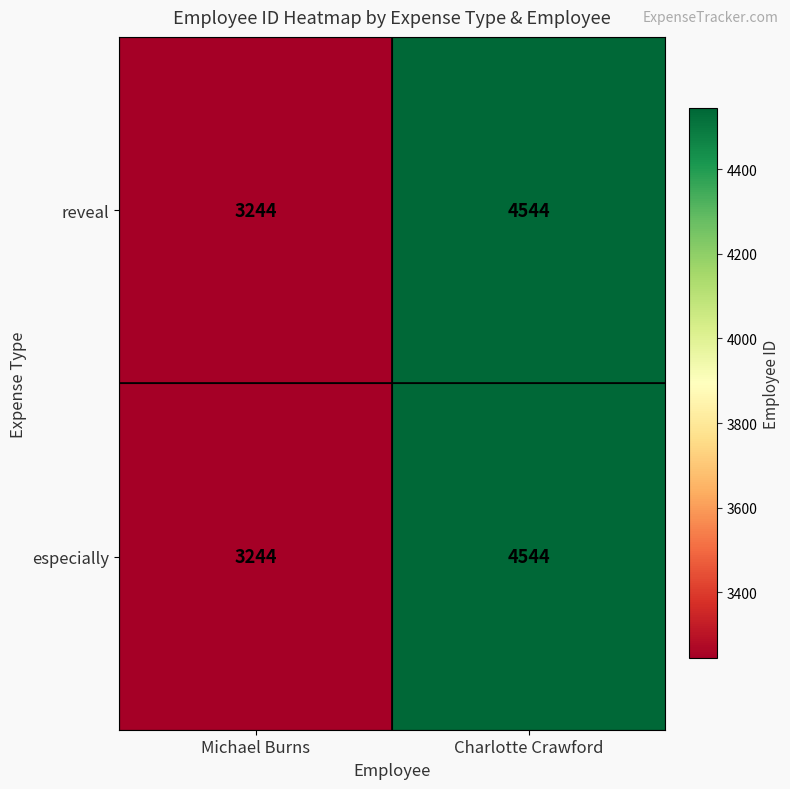

Reading right to left, what are all the values shown in this chart?

reveal: Charlotte Crawford=4544	Michael Burns=3244
especially: Charlotte Crawford=4544	Michael Burns=3244